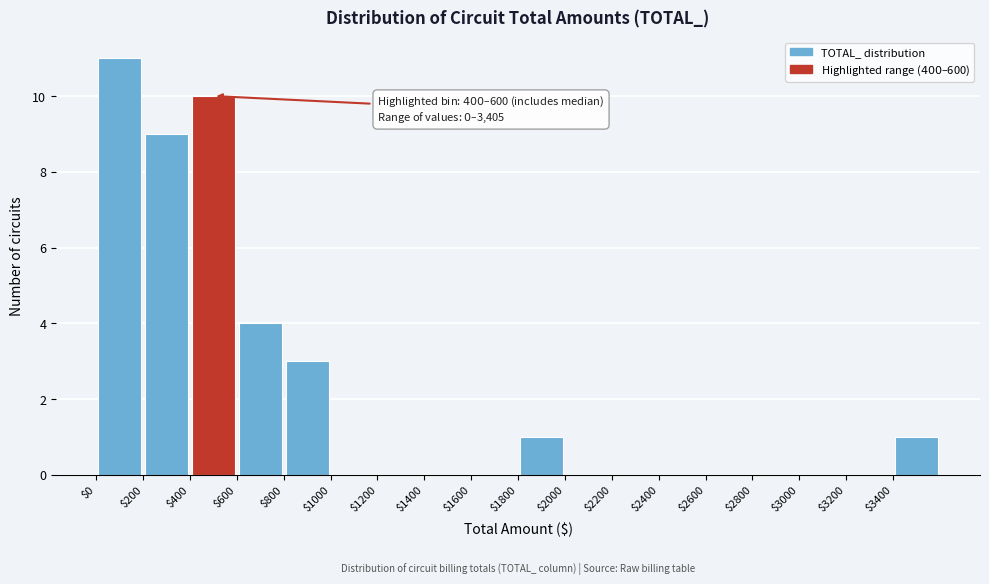

Over which range of the x-axis is the bar tallest?

0 to 200